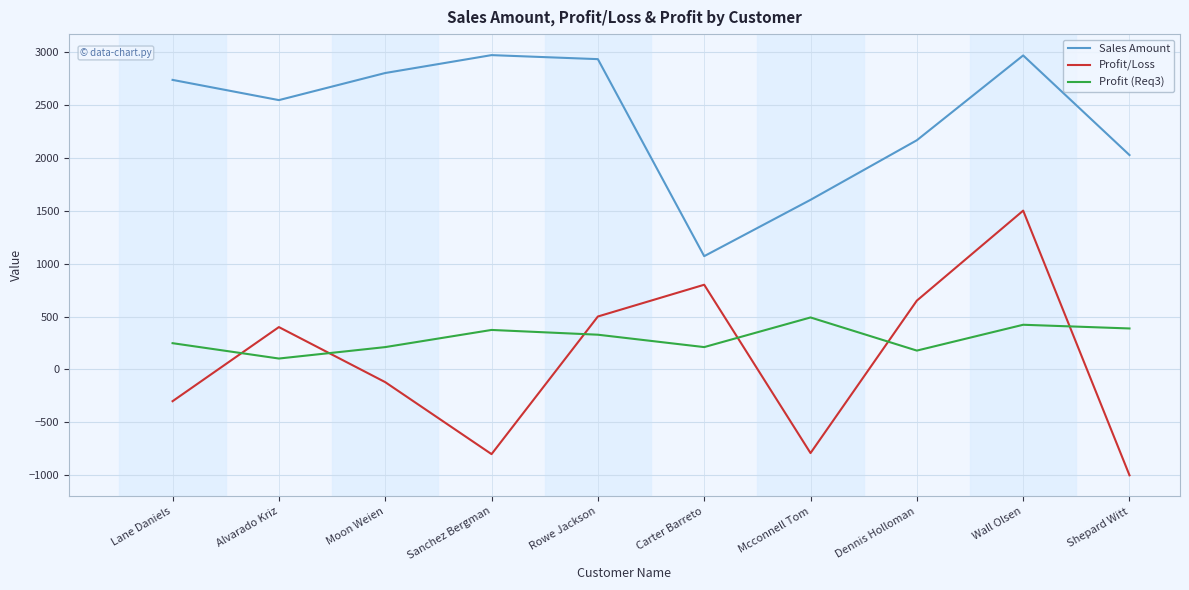

What is the difference between the Profit/Loss values at Alvarado Kriz and Wall Olsen?

1100